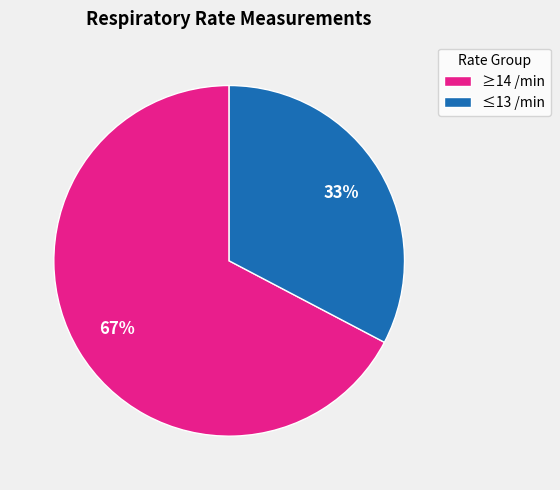

To the nearest percent, what percentage of the pie is ≥14 /min?

67%